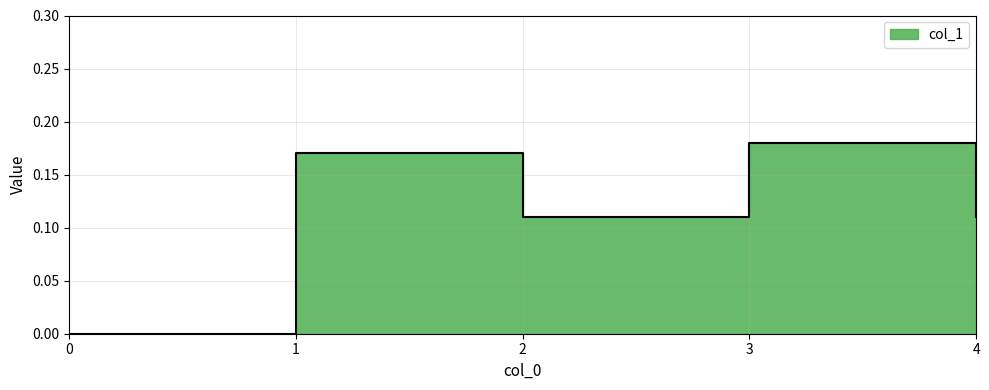

The value at 4 is 0.2. True or false?

False